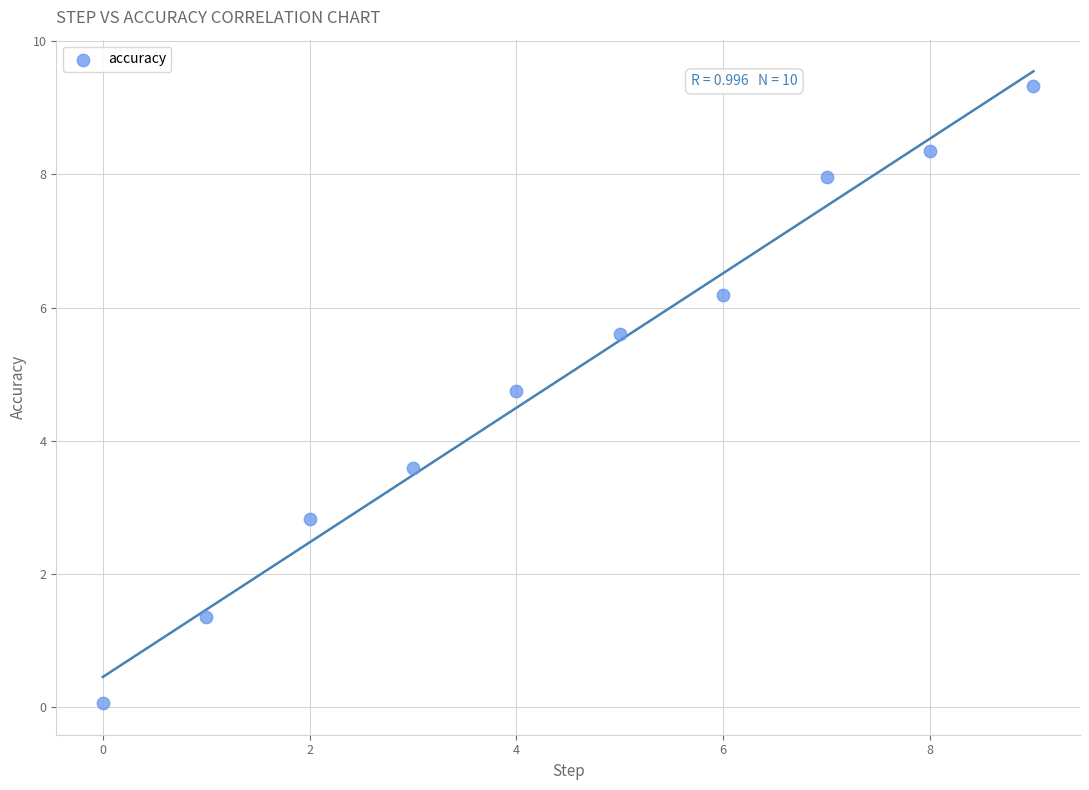

What is the average Y value?

5.0